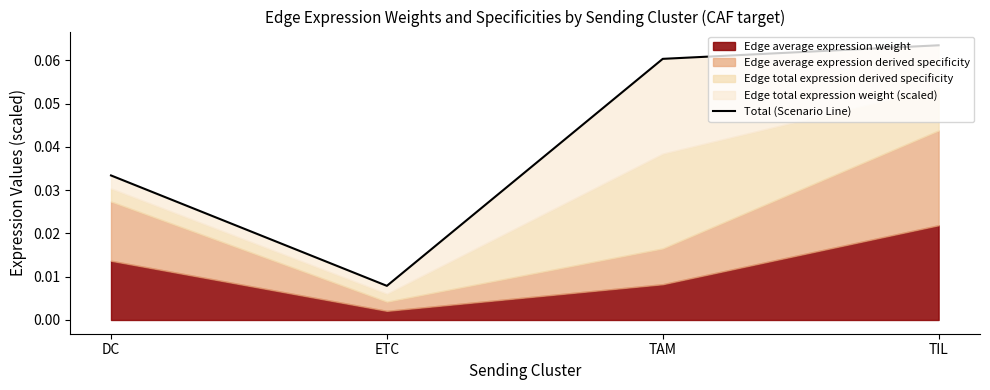

Does the chart display data point markers on the line(s)?

No